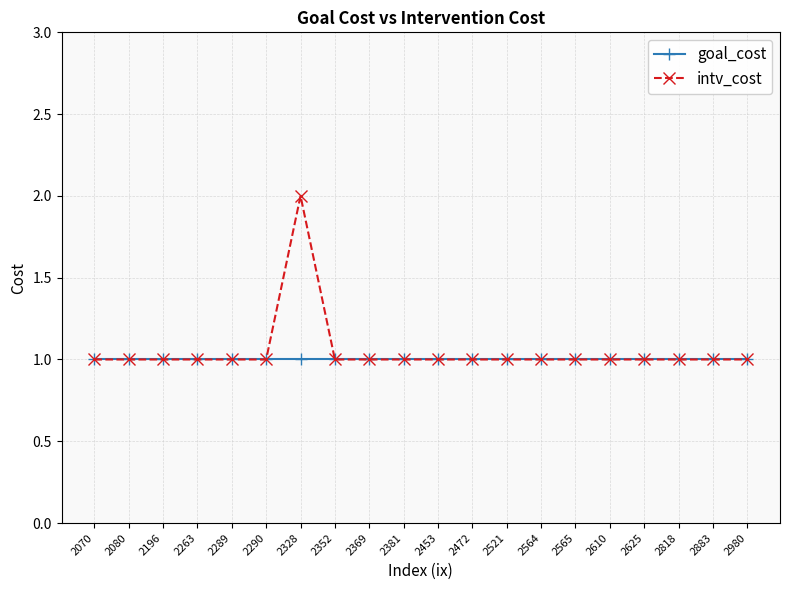

What is the sum of the goal_cost values at 2980 and 2328?

2